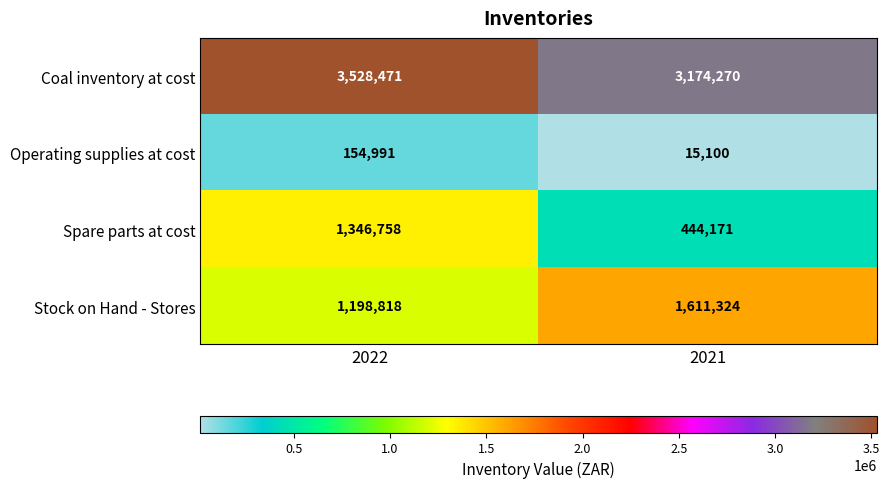

What is the difference between the maximum and minimum values in the Spare parts at cost series?

902587